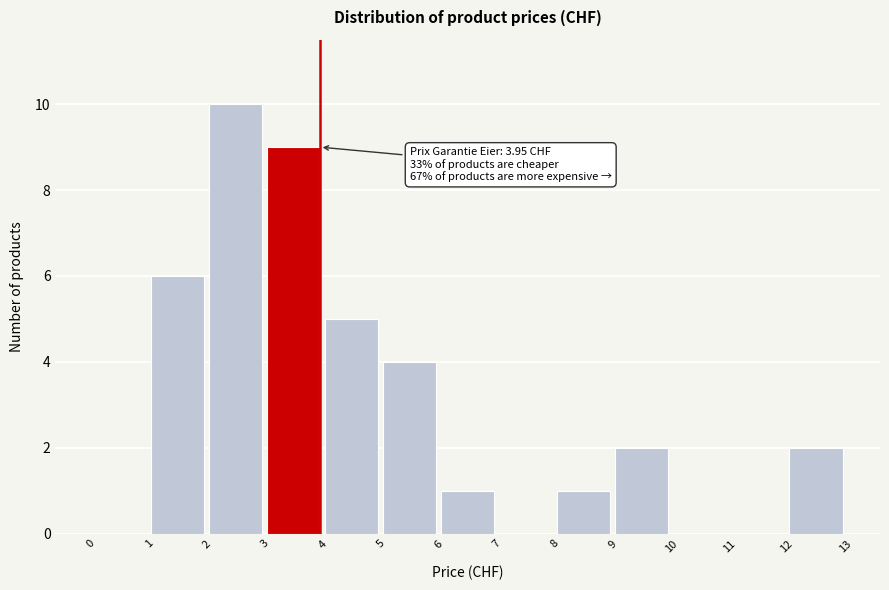

Which range on the x-axis has the tallest bar?

2 to 3